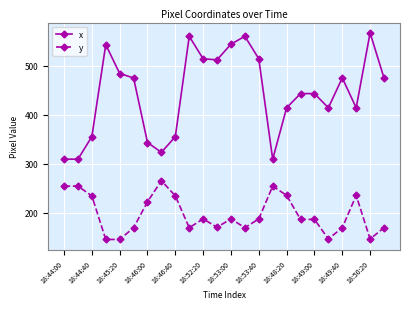

True or false: x and y cross at least once.

False